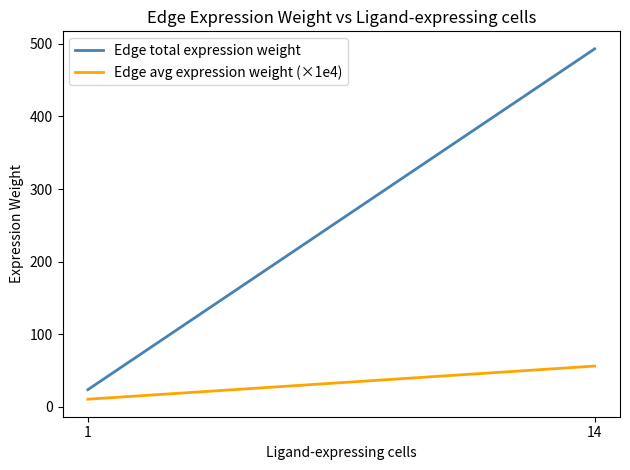

How many distinct data groups are displayed?

2